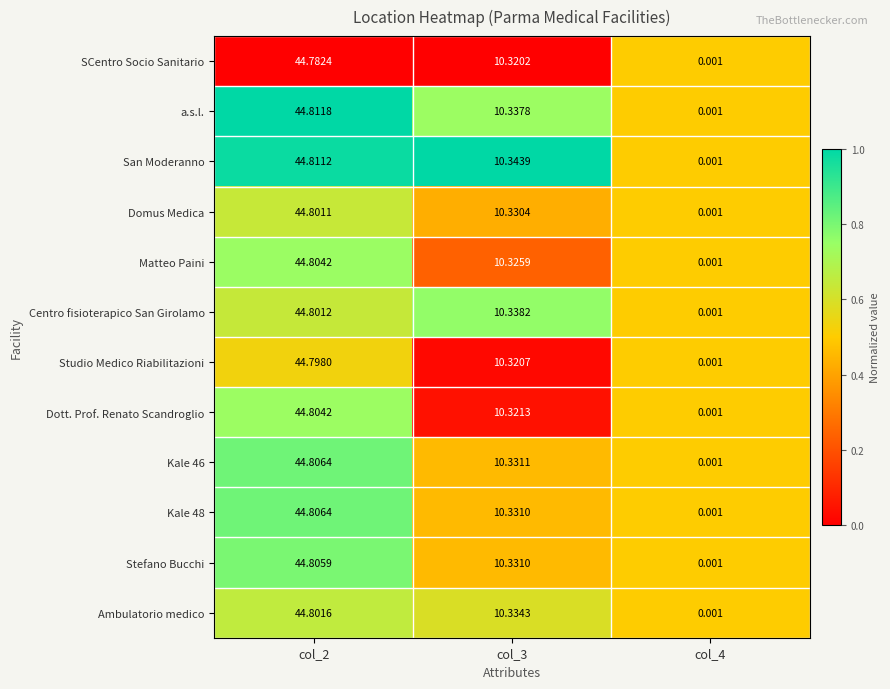

Between col_2 and col_3, which series saw the biggest shift?

Dott. Prof. Renato Scandroglio